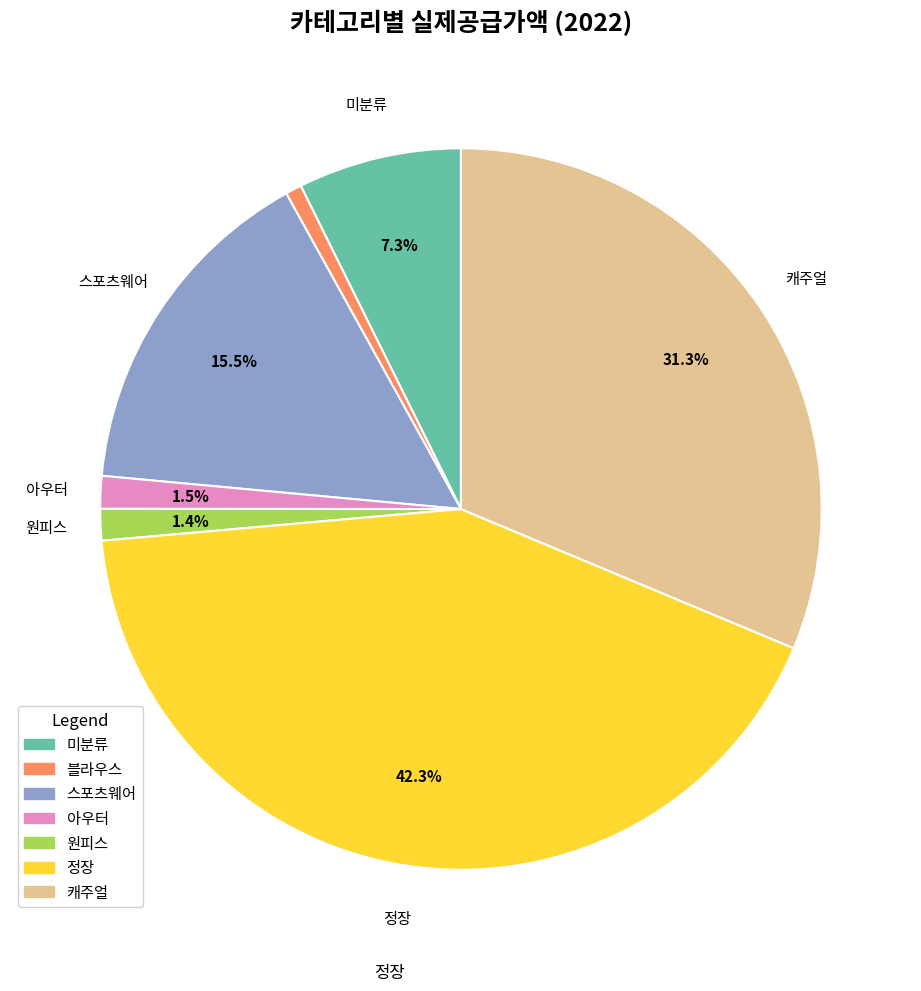

Which slice is the largest?

정장